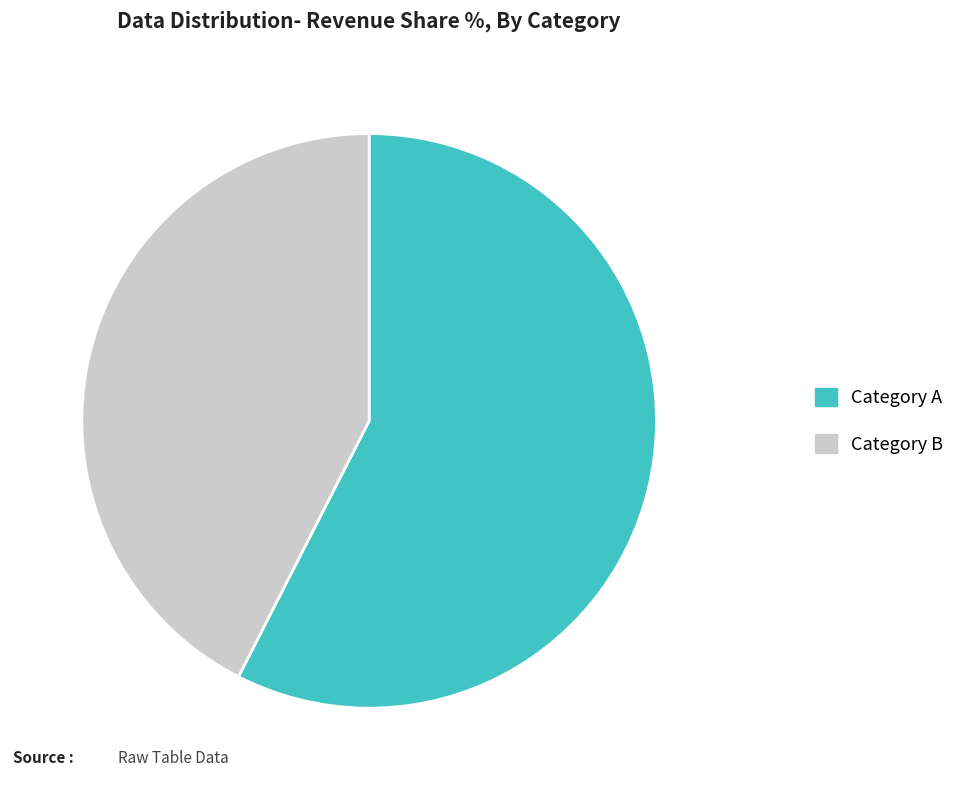

How many slices are in this pie chart?

2